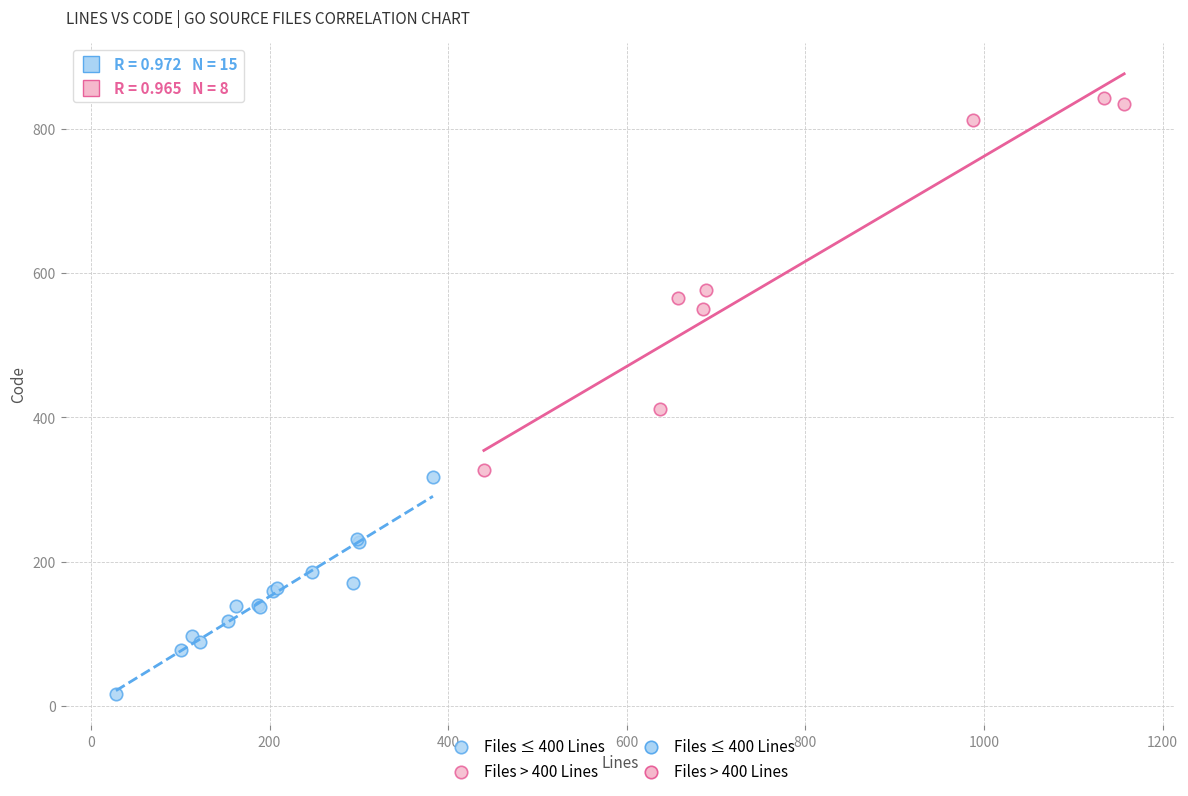

Which series contains the highest Y value?

Files > 400 Lines